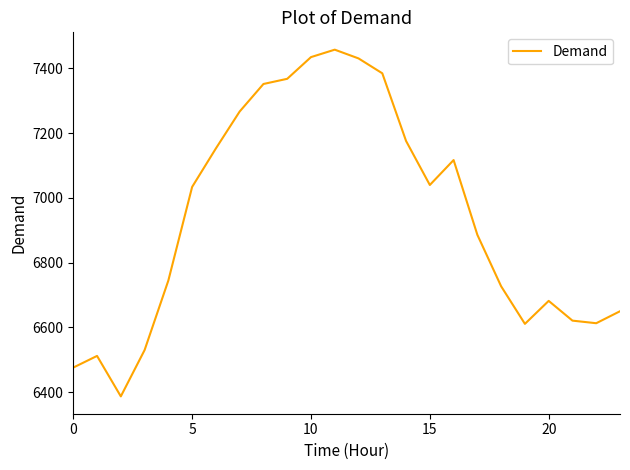

How many categories are shown in the chart?

24